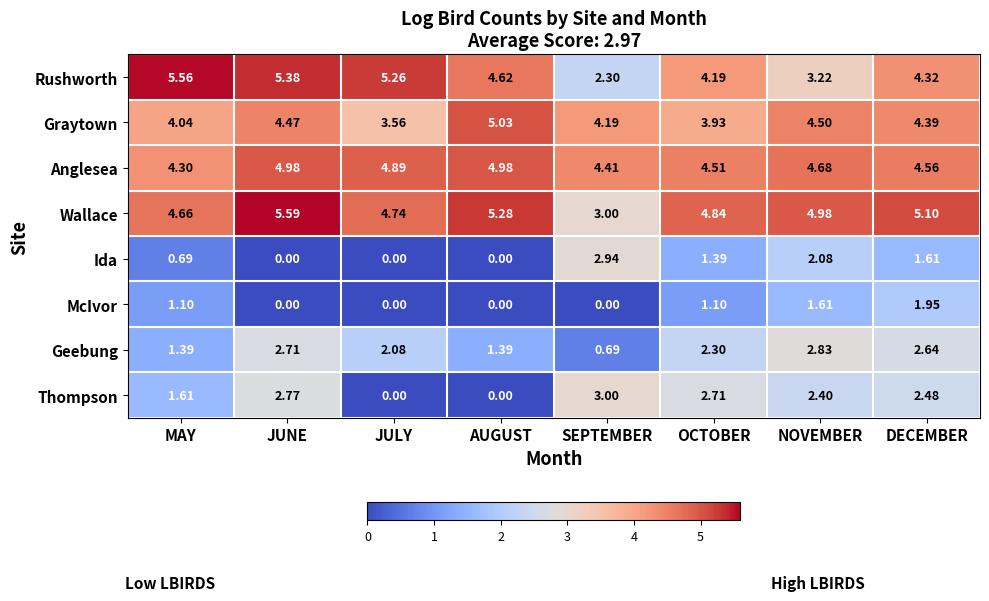

Where does the McIvor series first go above 1?

MAY